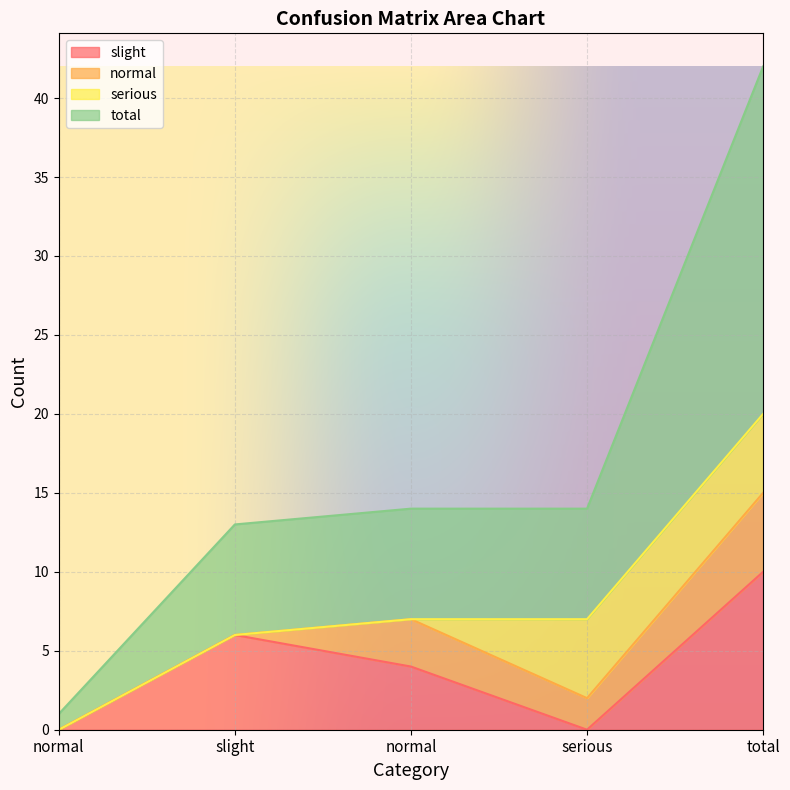

How many lines are shown in the chart?

4